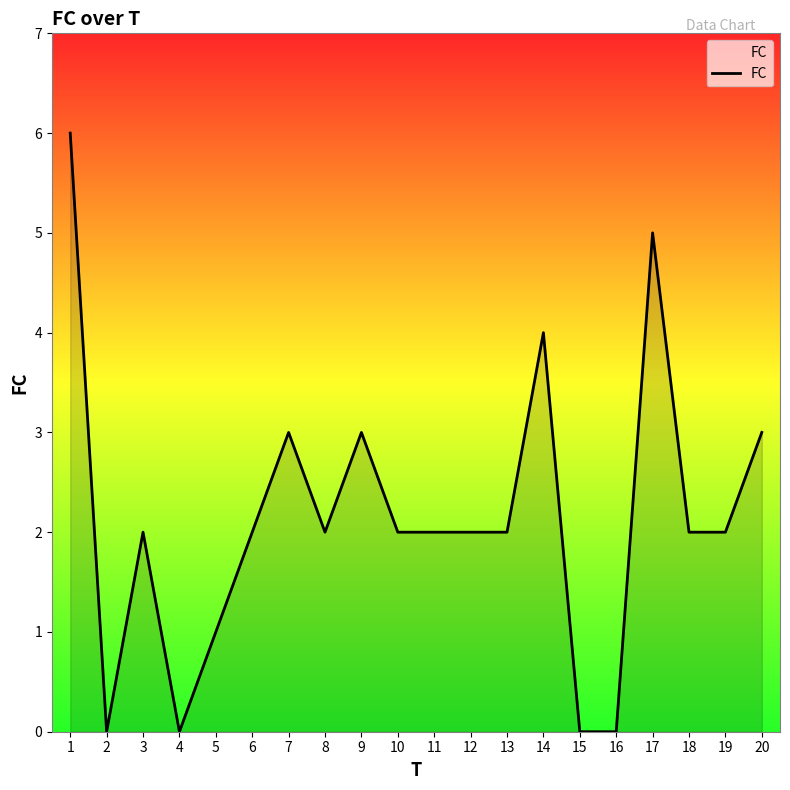

Does the chart have visible grid lines?

No